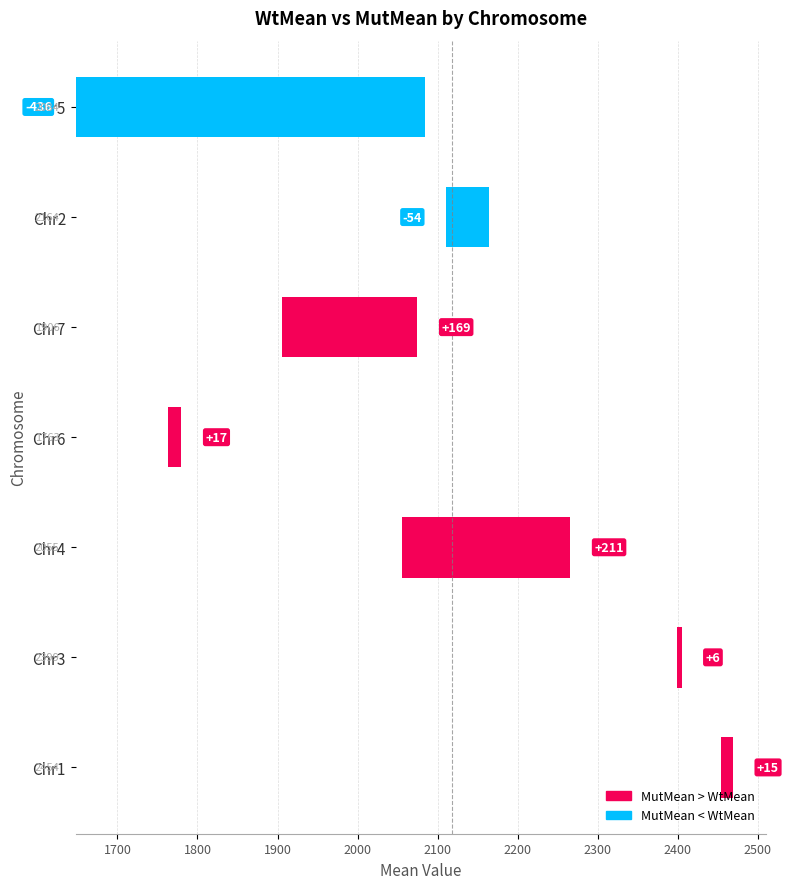

What is the difference between the WtMean values at Chr5 and Chr6?

321.1